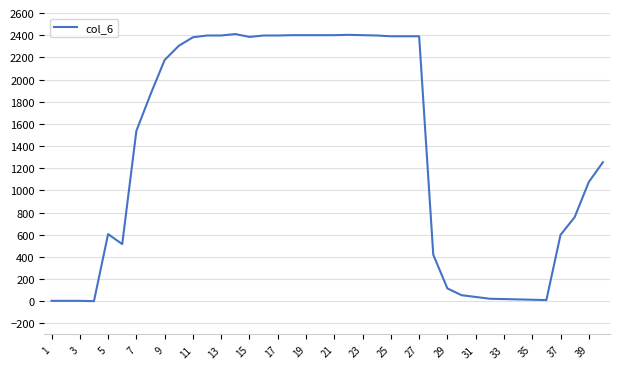

What is the maximum value shown in the chart?

2410